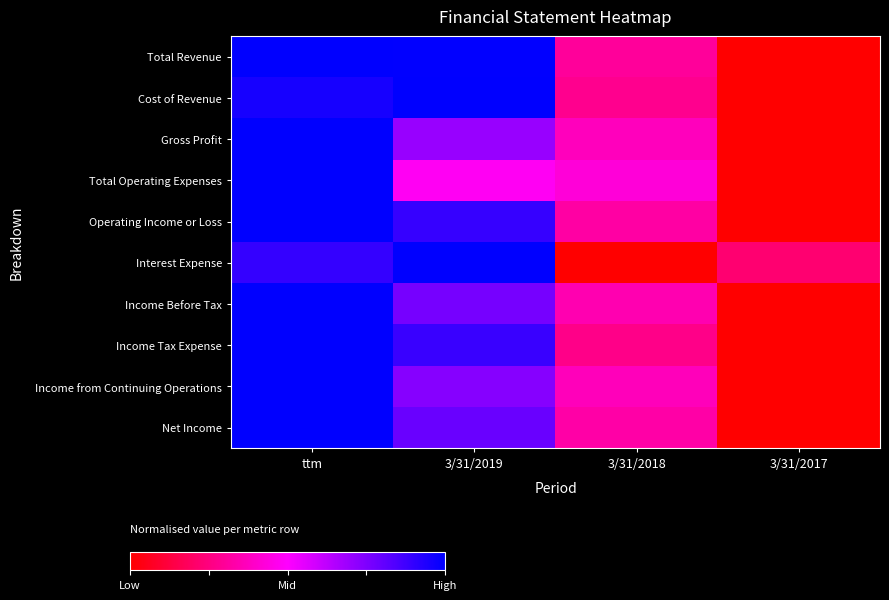

Reading left to right, transcribe all the data shown in this chart.

Total Revenue: ttm=1.0	3/31/2019=1.0	3/31/2018=0.3	3/31/2017=0.0
Cost of Revenue: ttm=1.0	3/31/2019=1.0	3/31/2018=0.3	3/31/2017=0.0
Gross Profit: ttm=1.0	3/31/2019=0.7	3/31/2018=0.4	3/31/2017=0.0
Total Operating Expenses: ttm=1.0	3/31/2019=0.5	3/31/2018=0.4	3/31/2017=0.0
Operating Income or Loss: ttm=1.0	3/31/2019=0.9	3/31/2018=0.3	3/31/2017=0.0
Interest Expense: ttm=0.9	3/31/2019=1.0	3/31/2018=0.0	3/31/2017=0.2
Income Before Tax: ttm=1.0	3/31/2019=0.8	3/31/2018=0.3	3/31/2017=0.0
Income Tax Expense: ttm=1.0	3/31/2019=0.9	3/31/2018=0.3	3/31/2017=0.0
Income from Continuing Operations: ttm=1.0	3/31/2019=0.7	3/31/2018=0.4	3/31/2017=0.0
Net Income: ttm=1.0	3/31/2019=0.8	3/31/2018=0.3	3/31/2017=0.0